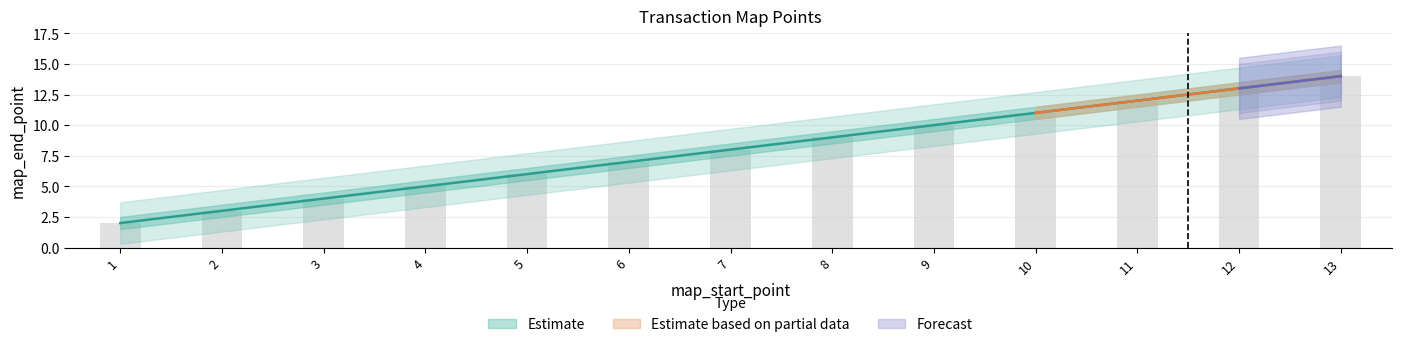

Which has a higher value, 6 or 10?

10